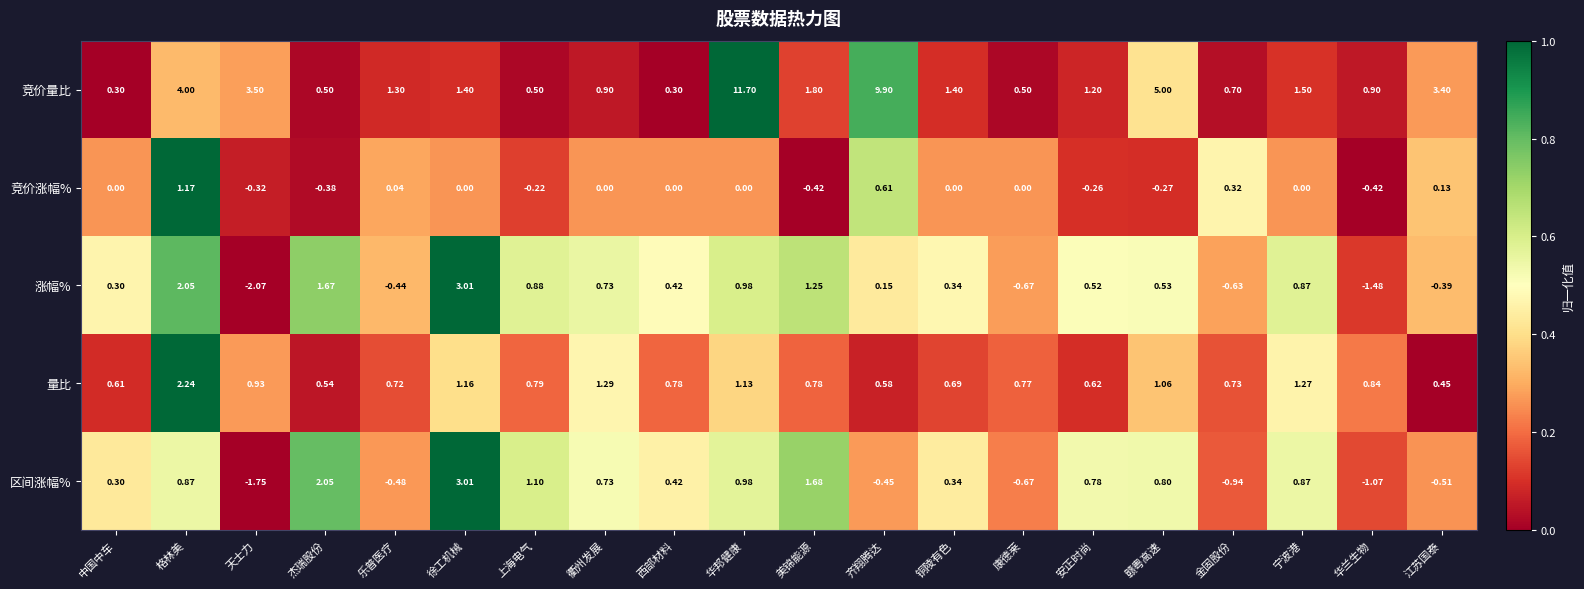

At how many categories does at least one series exceed 0?

20